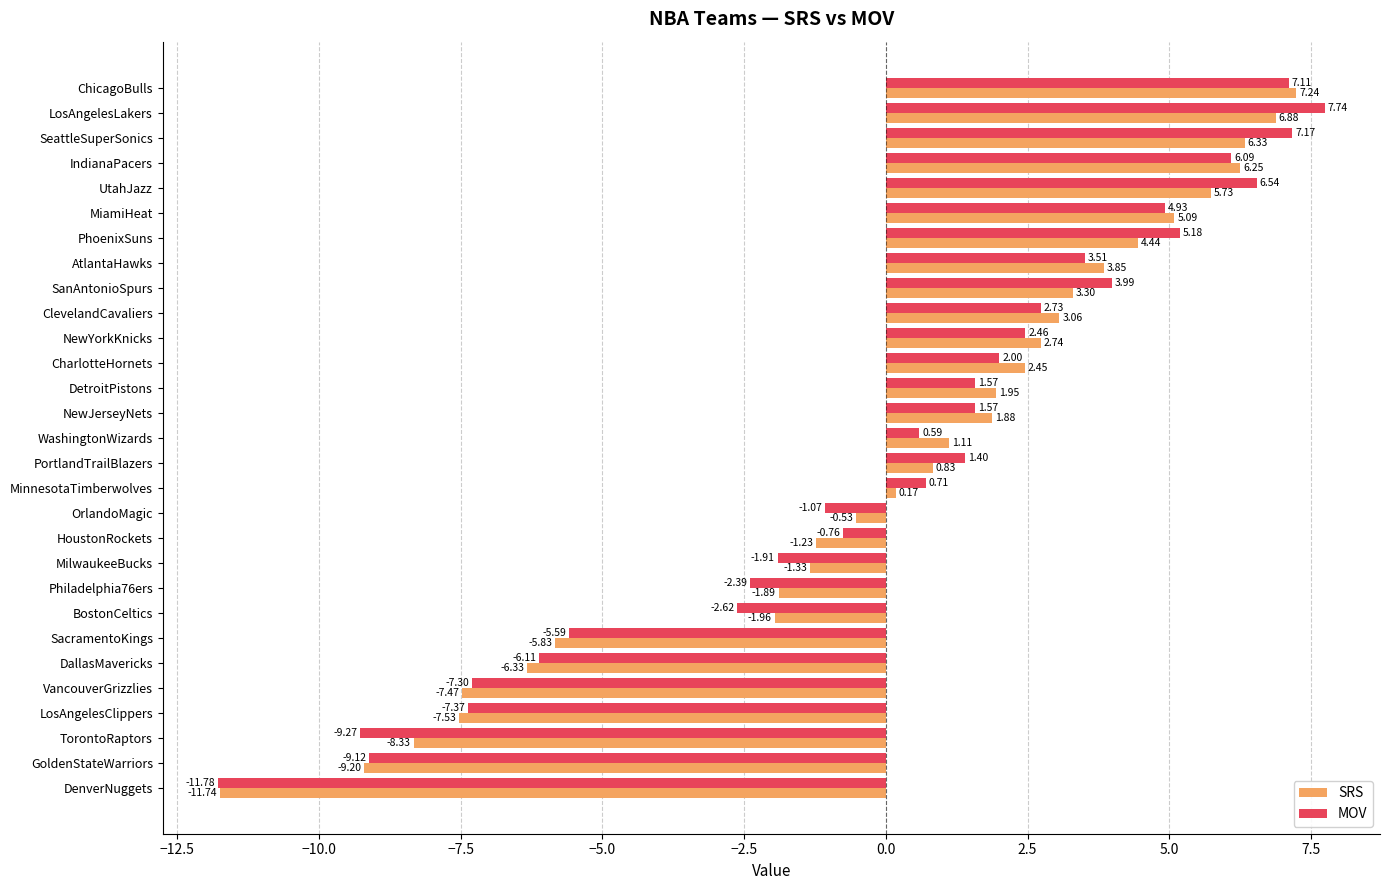

Which series has the largest total across all categories?

MOV